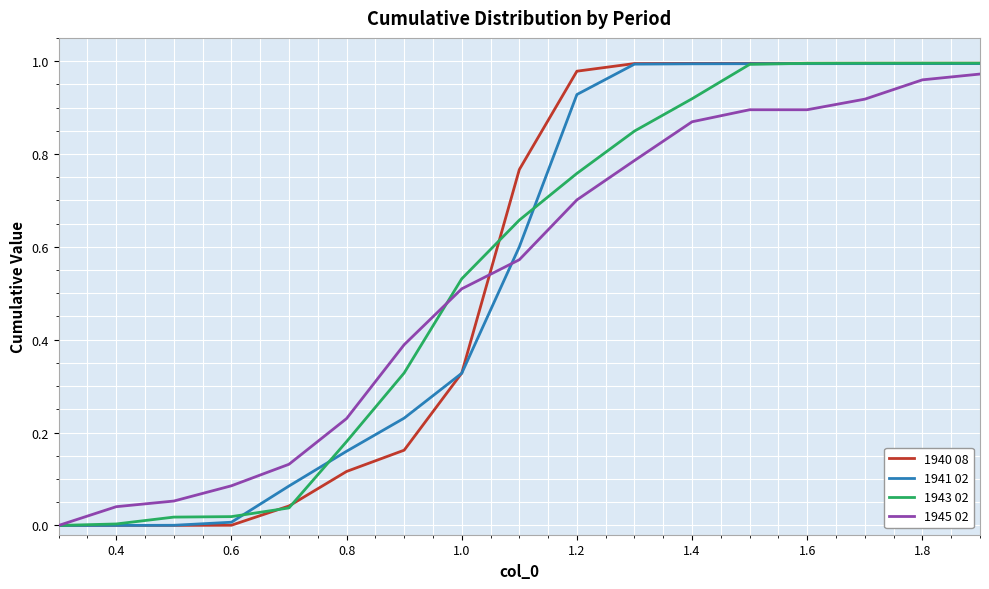

What are all the series names shown in the legend?

1940 08, 1941 02, 1943 02, 1945 02